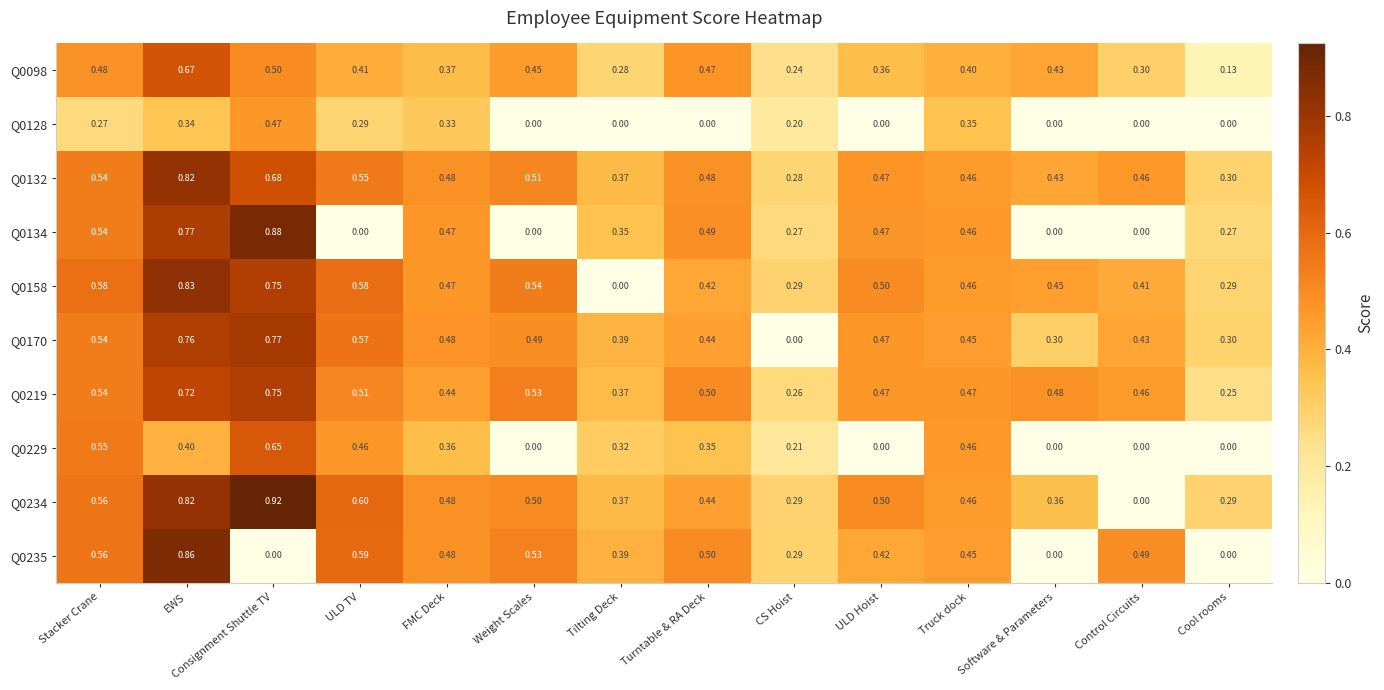

Which category has the lowest value in the Q0234 series?

Control Circuits